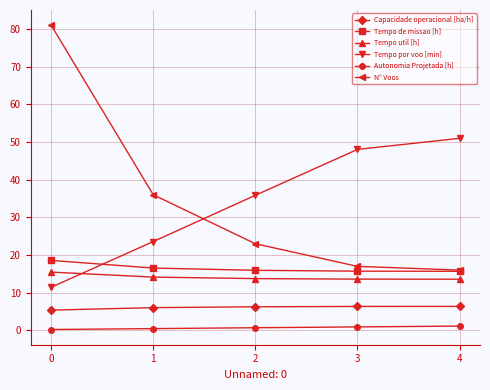

Rank the series at 0 from lowest to highest value.

Autonomia Projetada [h], Capacidade operacional [ha/h], Tempo por voo [min], Tempo util [h], Tempo de missao [h], N° Voos